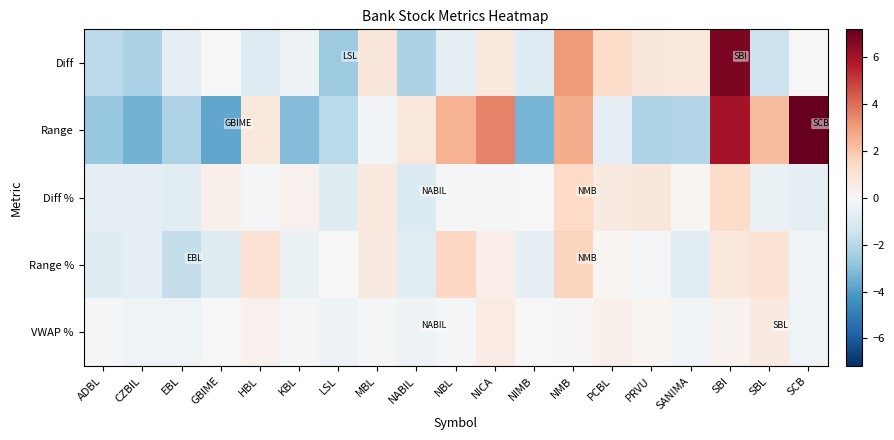

Reading left to right, what are all the values shown in this chart?

Diff: ADBL=-1.9	CZBIL=-2.3	EBL=-0.7	GBIME=0.0	HBL=-0.9	KBL=-0.4	LSL=-2.6	MBL=0.8	NABIL=-2.3	NBL=-0.7	NICA=0.7	NIMB=-0.9	NMB=3.0	PCBL=1.3	PRVU=0.8	SANIMA=0.7	SBI=6.8	SBL=-1.5	SCB=-0.0
Range: ADBL=-2.7	CZBIL=-3.4	EBL=-2.2	GBIME=-3.7	HBL=0.8	KBL=-3.1	LSL=-1.9	MBL=-0.2	NABIL=0.8	NBL=2.5	NICA=3.6	NIMB=-3.3	NMB=2.7	PCBL=-0.7	PRVU=-2.2	SANIMA=-2.1	SBI=6.0	SBL=2.3	SCB=7.2
Diff %: ADBL=-0.7	CZBIL=-0.7	EBL=-0.8	GBIME=0.4	HBL=-0.1	KBL=0.3	LSL=-0.9	MBL=0.7	NABIL=-1.0	NBL=-0.1	NICA=-0.1	NIMB=-0.0	NMB=1.4	PCBL=0.7	PRVU=0.8	SANIMA=0.2	SBI=1.3	SBL=-0.5	SCB=-0.7
Range %: ADBL=-0.9	CZBIL=-0.7	EBL=-1.7	GBIME=-0.9	HBL=1.0	KBL=-0.5	LSL=-0.0	MBL=0.7	NABIL=-0.8	NBL=1.5	NICA=0.5	NIMB=-0.6	NMB=1.6	PCBL=0.1	PRVU=-0.1	SANIMA=-0.8	SBI=0.8	SBL=1.0	SCB=-0.2
VWAP %: ADBL=-0.2	CZBIL=-0.3	EBL=-0.3	GBIME=-0.0	HBL=0.3	KBL=-0.2	LSL=-0.4	MBL=-0.2	NABIL=-0.4	NBL=-0.1	NICA=0.6	NIMB=0.0	NMB=0.1	PCBL=0.4	PRVU=0.2	SANIMA=-0.2	SBI=0.3	SBL=0.7	SCB=-0.3